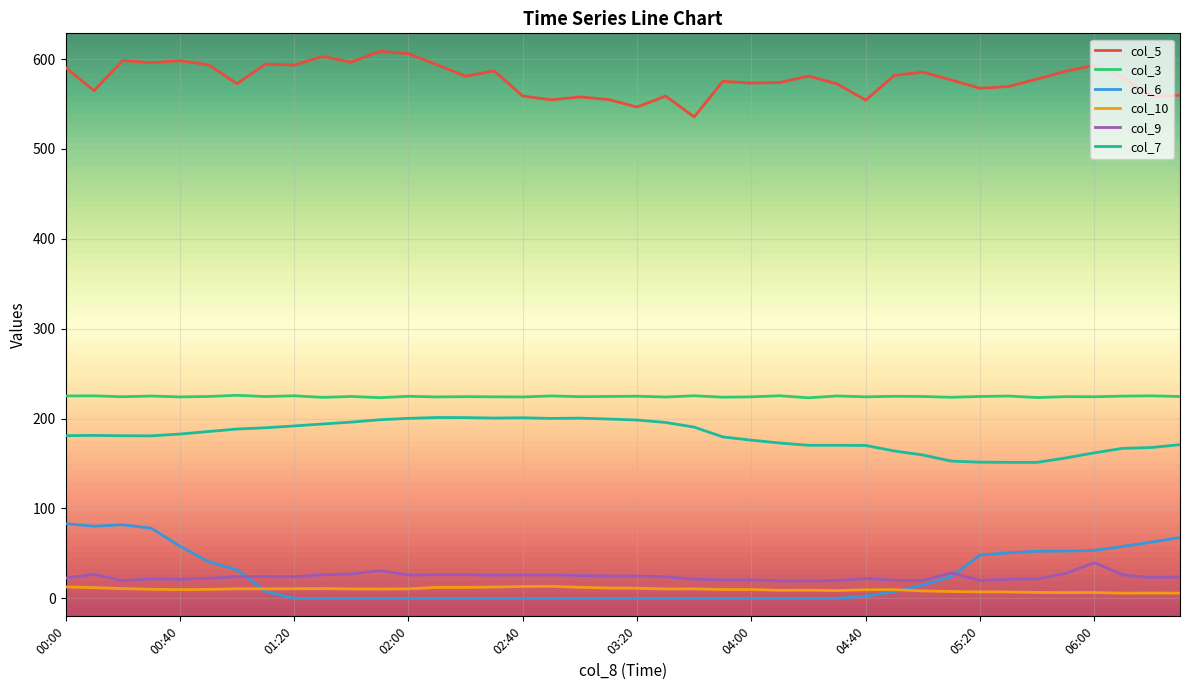

True or false: col_6 and col_7 intersect in this chart.

False